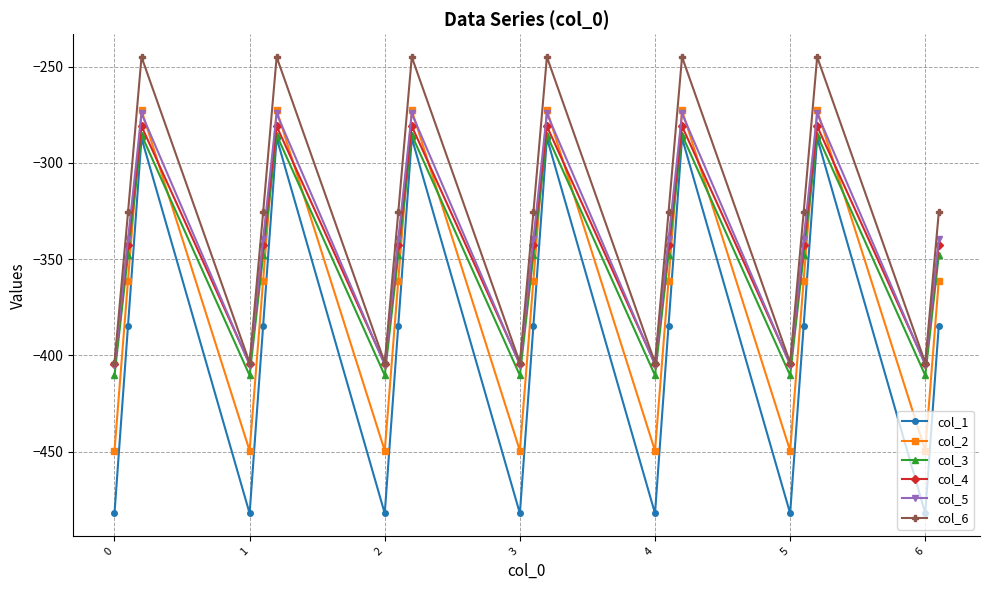

What is the difference between the maximum and minimum values in the col_5 series?

130.5